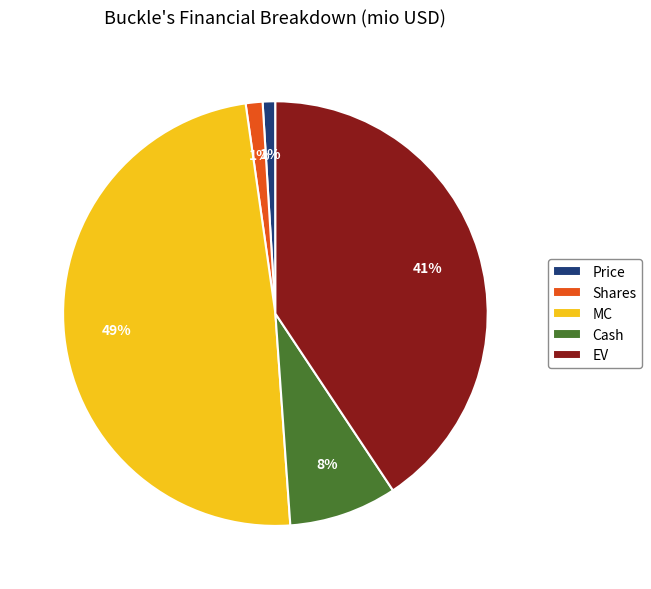

To the nearest percent, what percentage of the pie is Cash?

8%